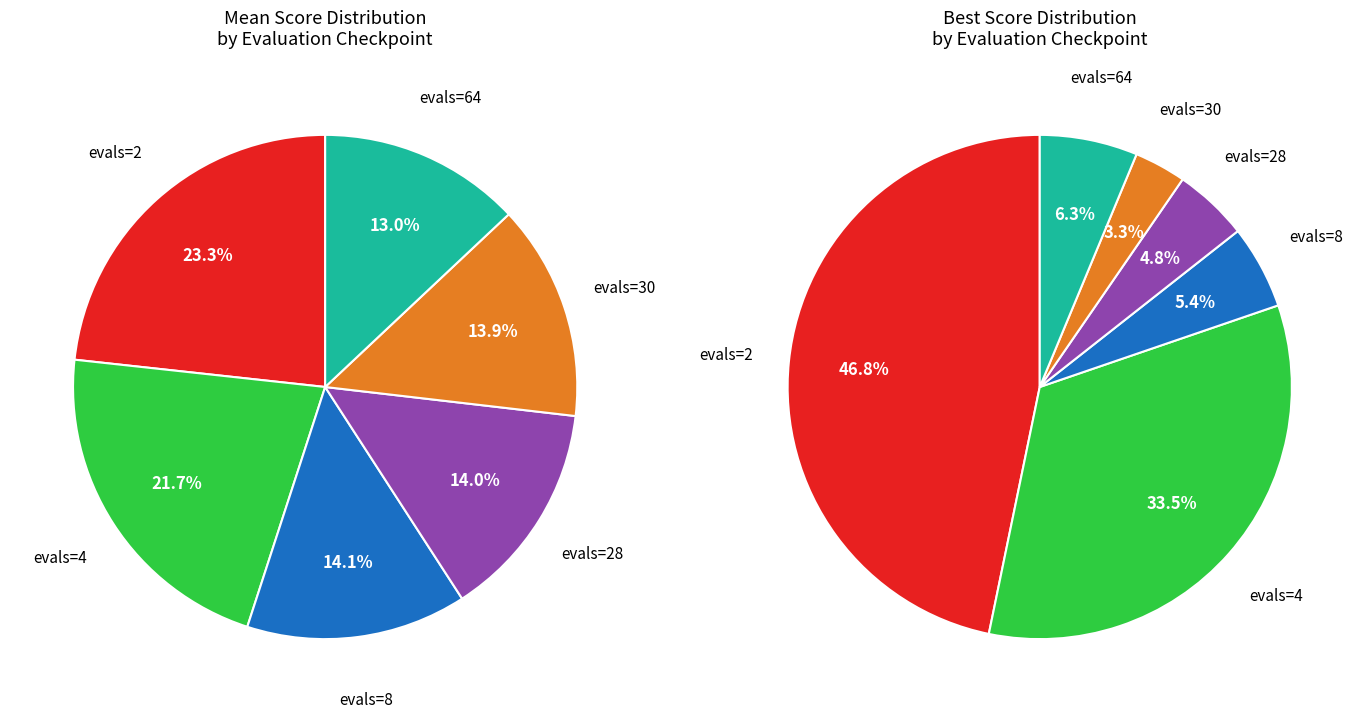

Which has a higher value, evals=4 or evals=64?

evals=4